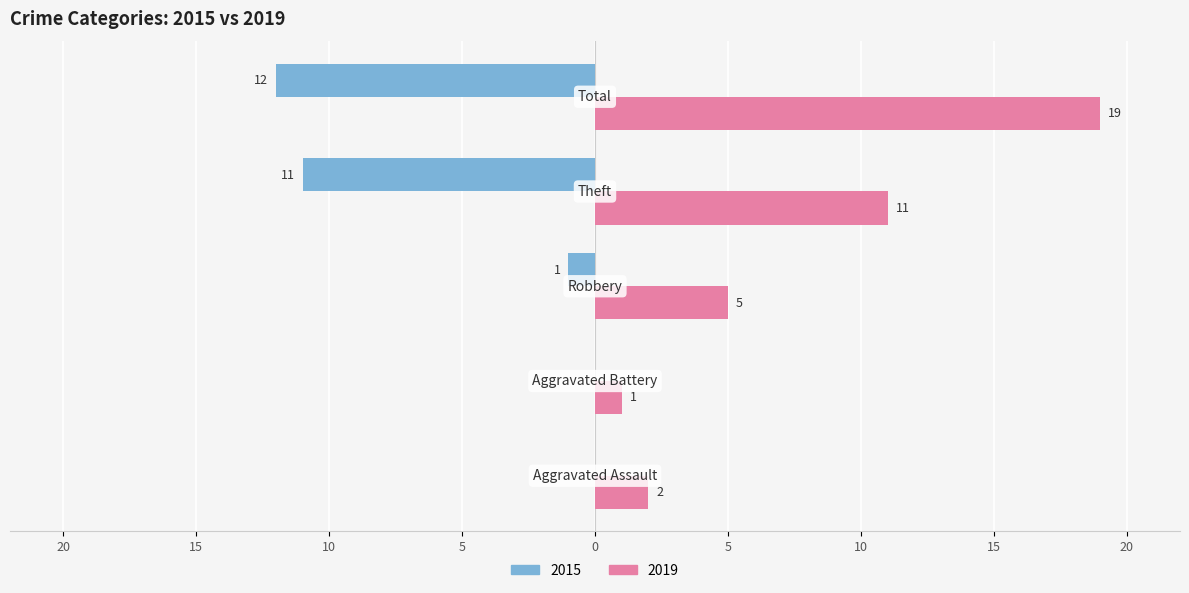

What is the value of the Right (2019) bar at the 2nd from the left?

1